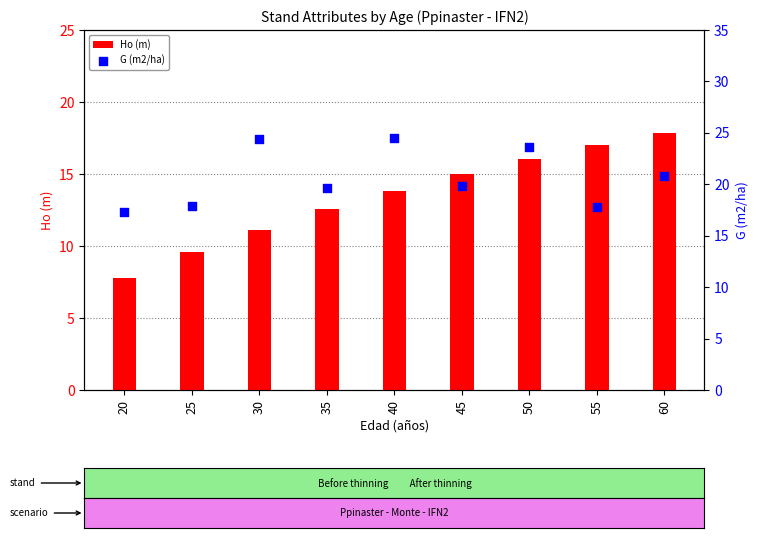

What is the total value across all series at 60?

38.7